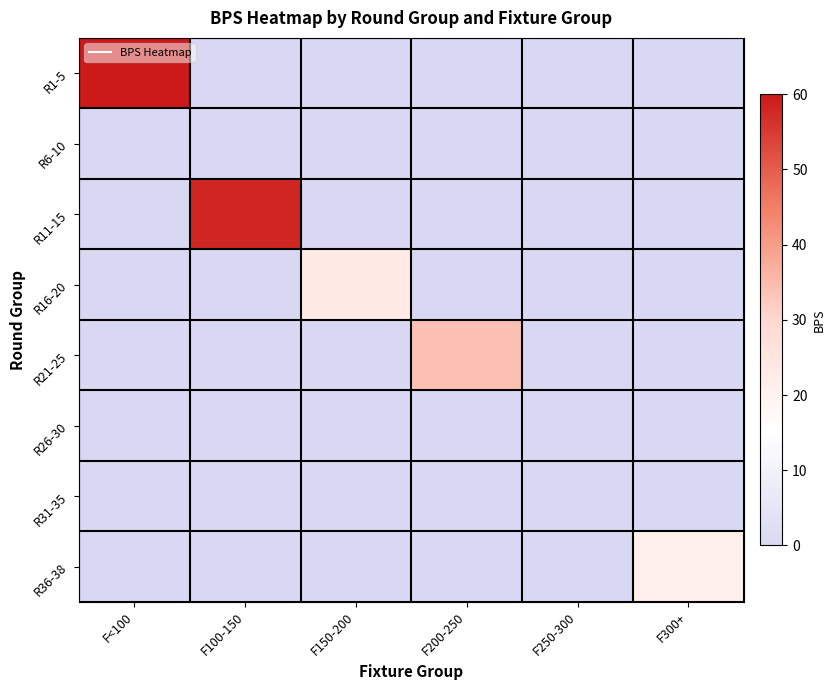

What is the difference between the highest and lowest values at F100-150?

58